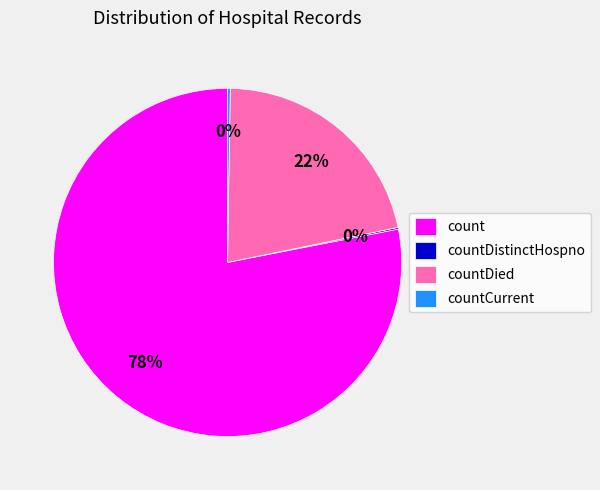

Is it true that countDied is 8% of the pie?

False